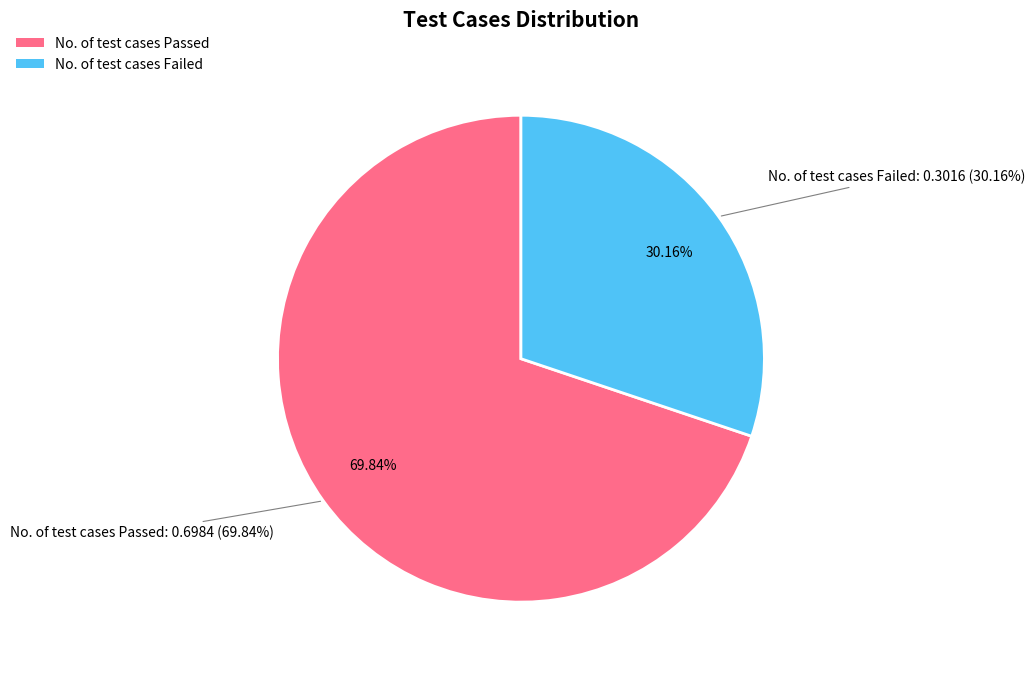

To the nearest percent, what is the average slice percentage?

50%